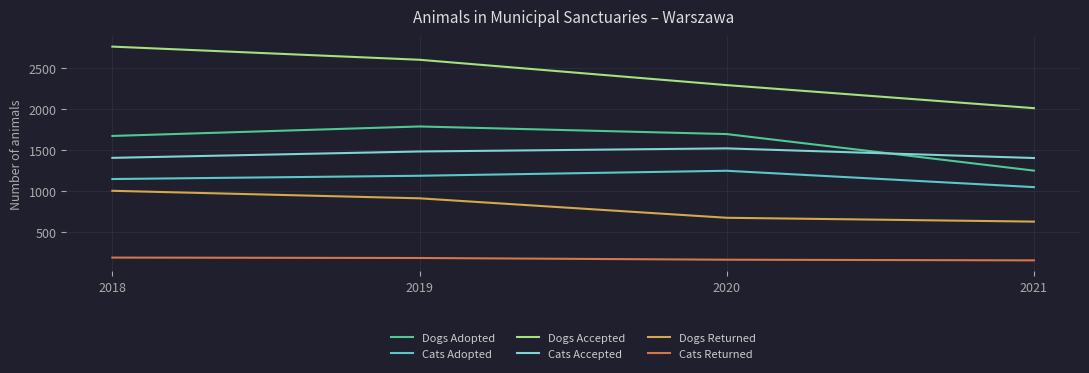

Reading left to right, what are all the values shown in this chart?

Dogs Adopted: 1671	1787	1694	1247
Cats Adopted: 1144	1184	1245	1045
Dogs Accepted: 2764	2603	2293	2011
Cats Accepted: 1403	1481	1519	1401
Dogs Returned: 1000	908	670	623
Cats Returned: 183	178	157	149